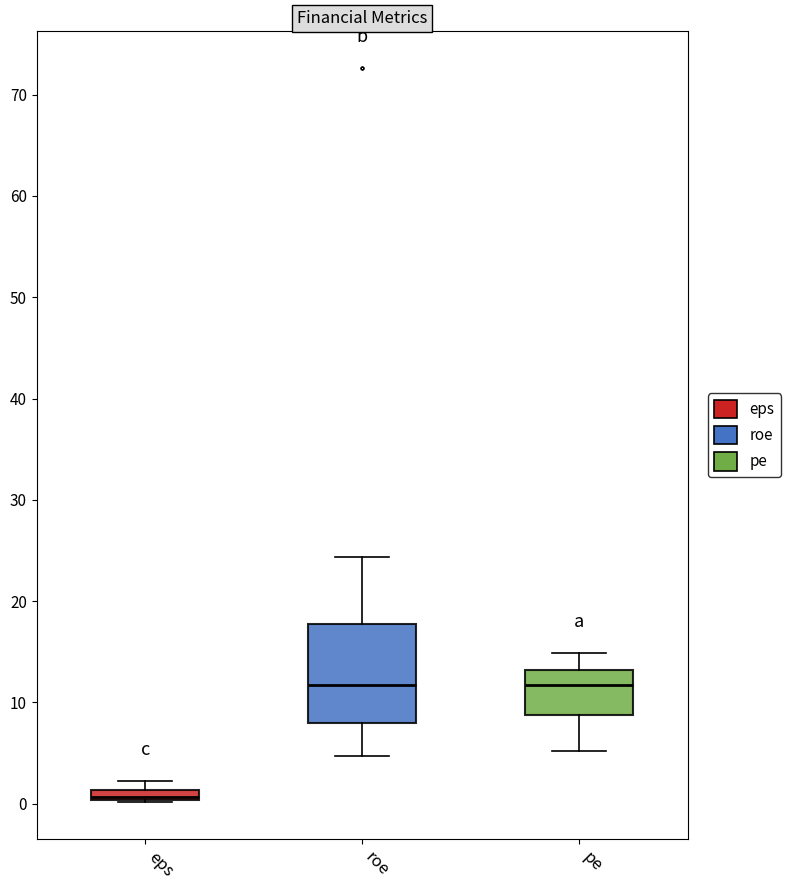

Where does the median line of the box for pe sit on the y-axis? The values are not printed on the chart, so give them approximately, as read against the axis.

12